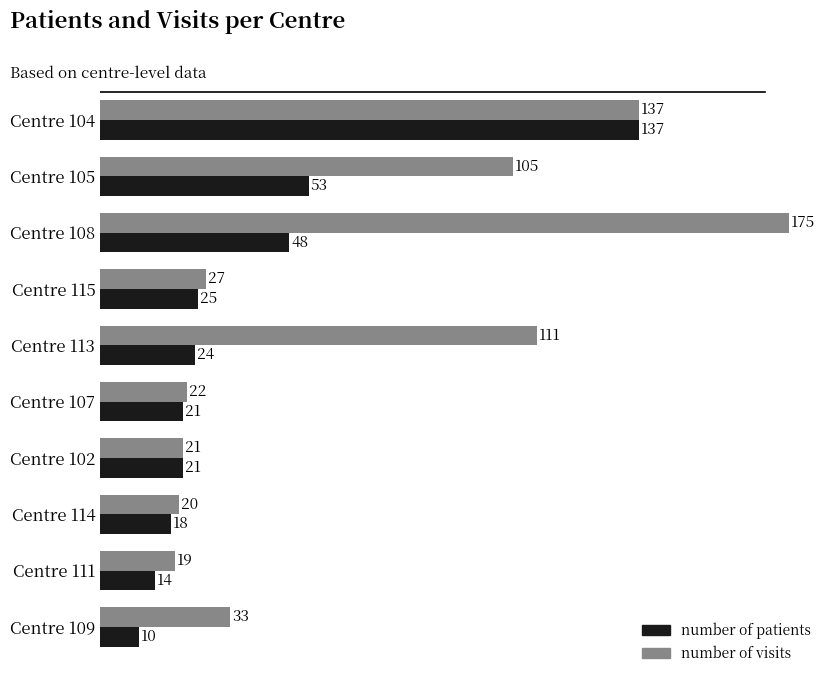

What is the difference between the maximum and minimum values in the number of visits series?

156